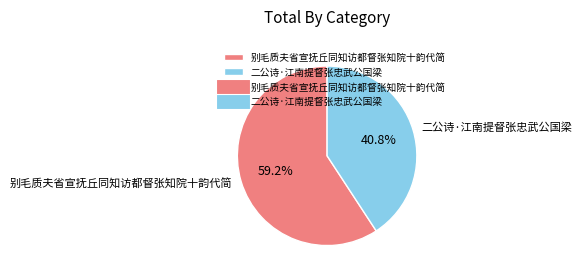

Which slice represents more than half of the pie?

别毛质夫省宣抚丘同知访都督张知院十韵代简